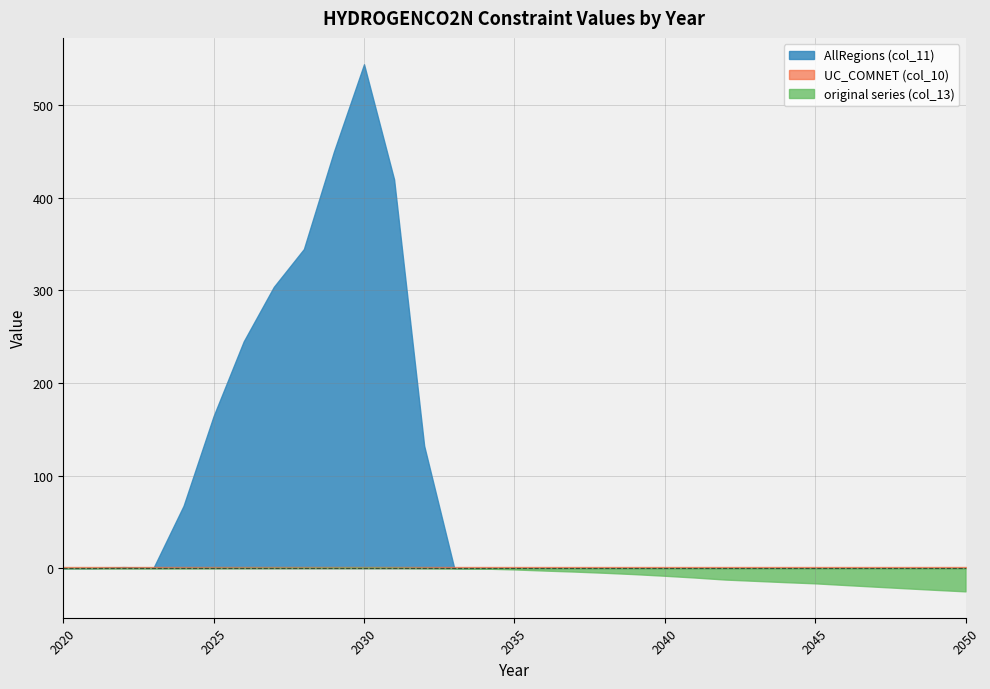

What is the difference between the maximum and second lowest values in the AllRegions (col_11) series?

544.1